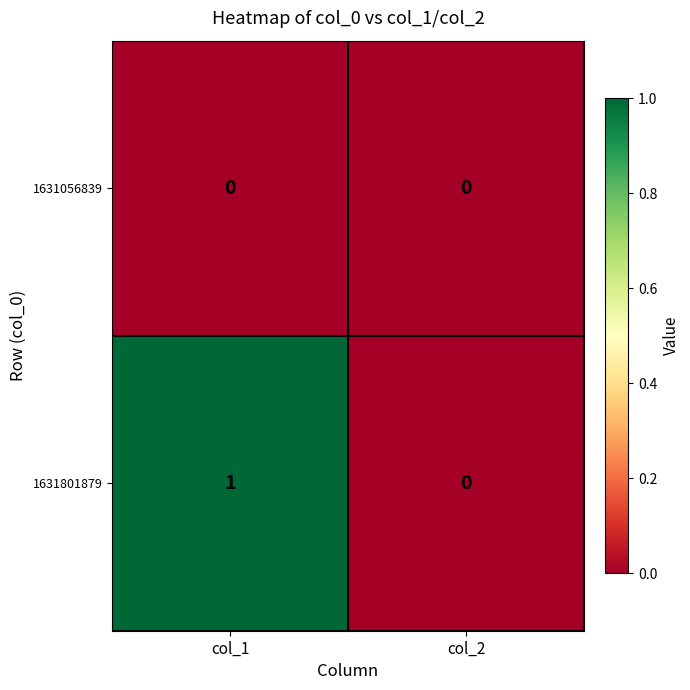

Which series changed the most between col_1 and col_2?

1631801879